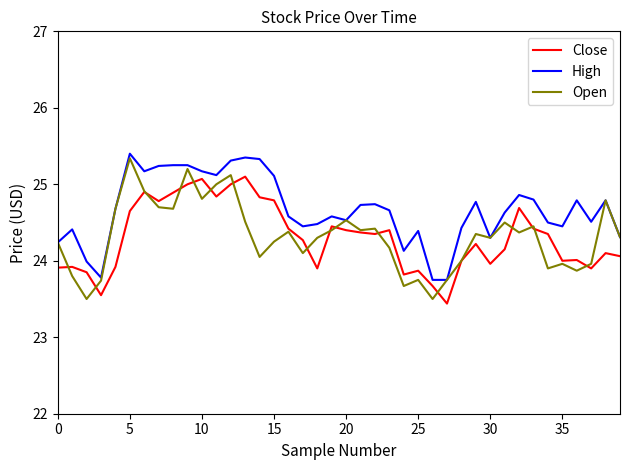

What is the maximum value shown in the chart?

25.4